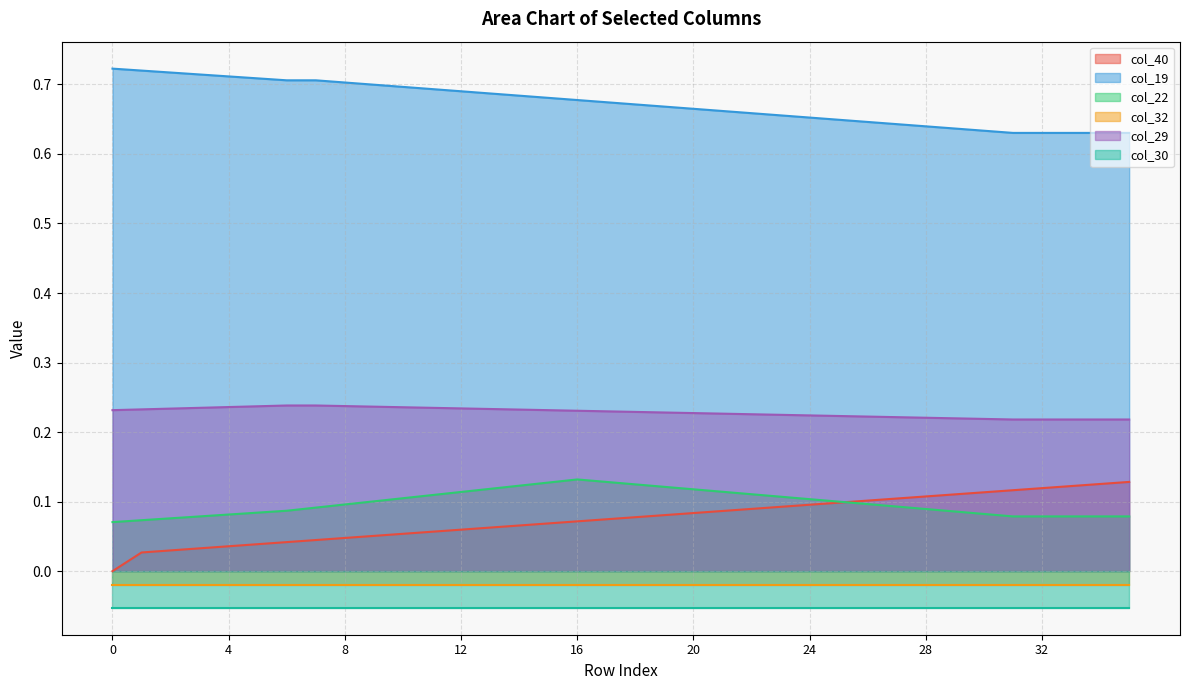

What is the value of the col_22 point at the 2nd from the left?

0.1